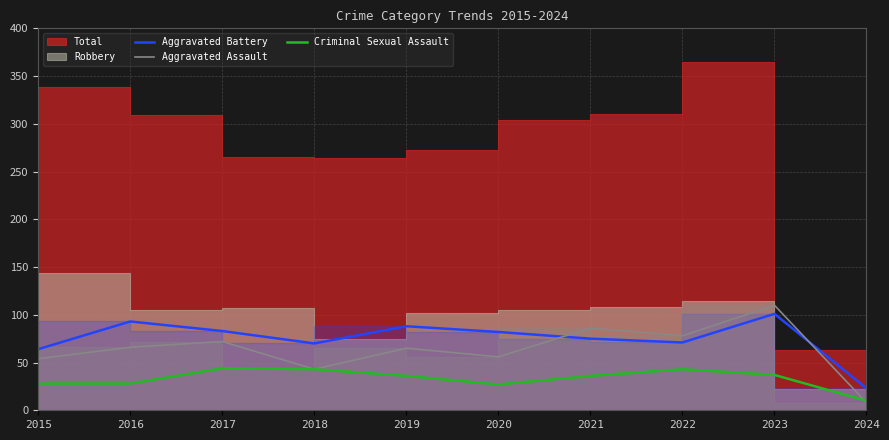

At which label does Criminal Sexual Assault reach its peak?

2017